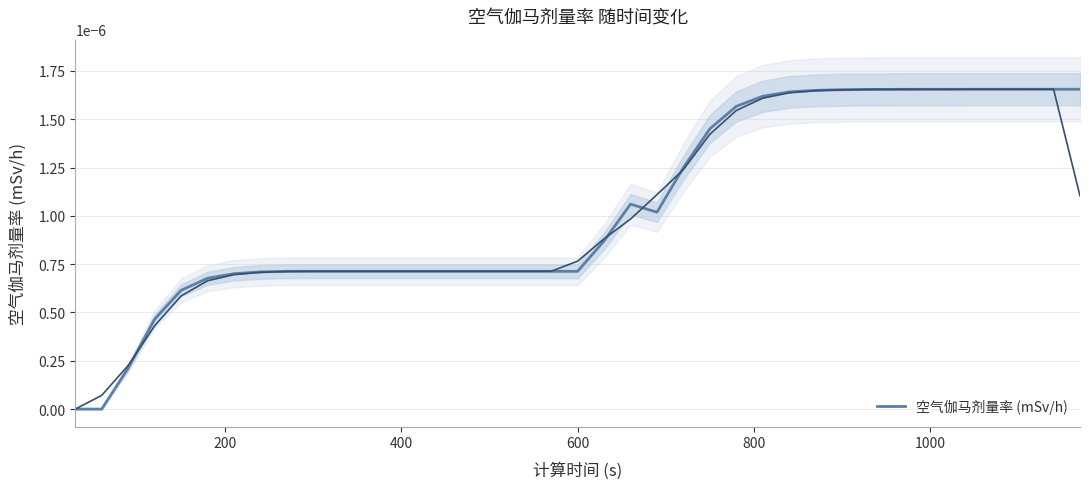

How many positive values are there?

37